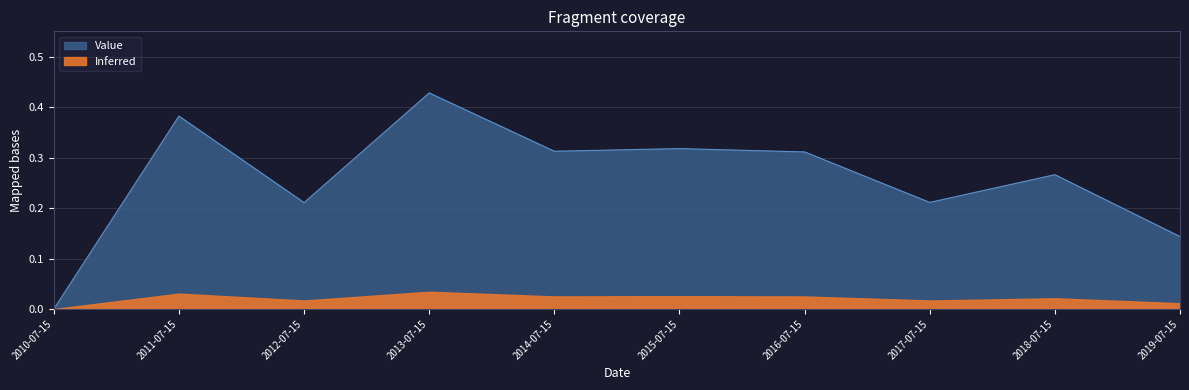

Reading left to right, extract all data points from this chart.

2010-07-15=0.0	2011-07-15=0.4	2012-07-15=0.2	2013-07-15=0.4	2014-07-15=0.3	2015-07-15=0.3	2016-07-15=0.3	2017-07-15=0.2	2018-07-15=0.3	2019-07-15=0.1